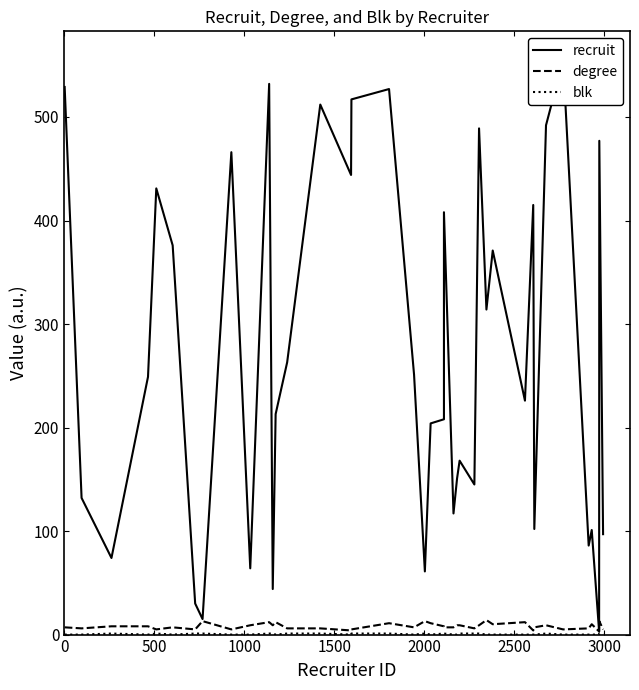

What is the maximum value shown in the chart?

555